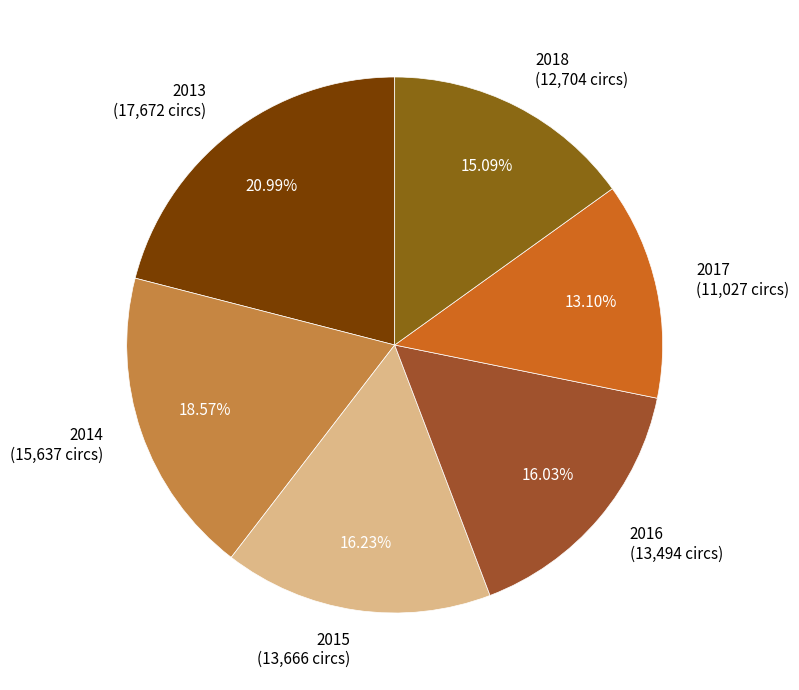

Is it true that 2013 is 21% of the pie?

True